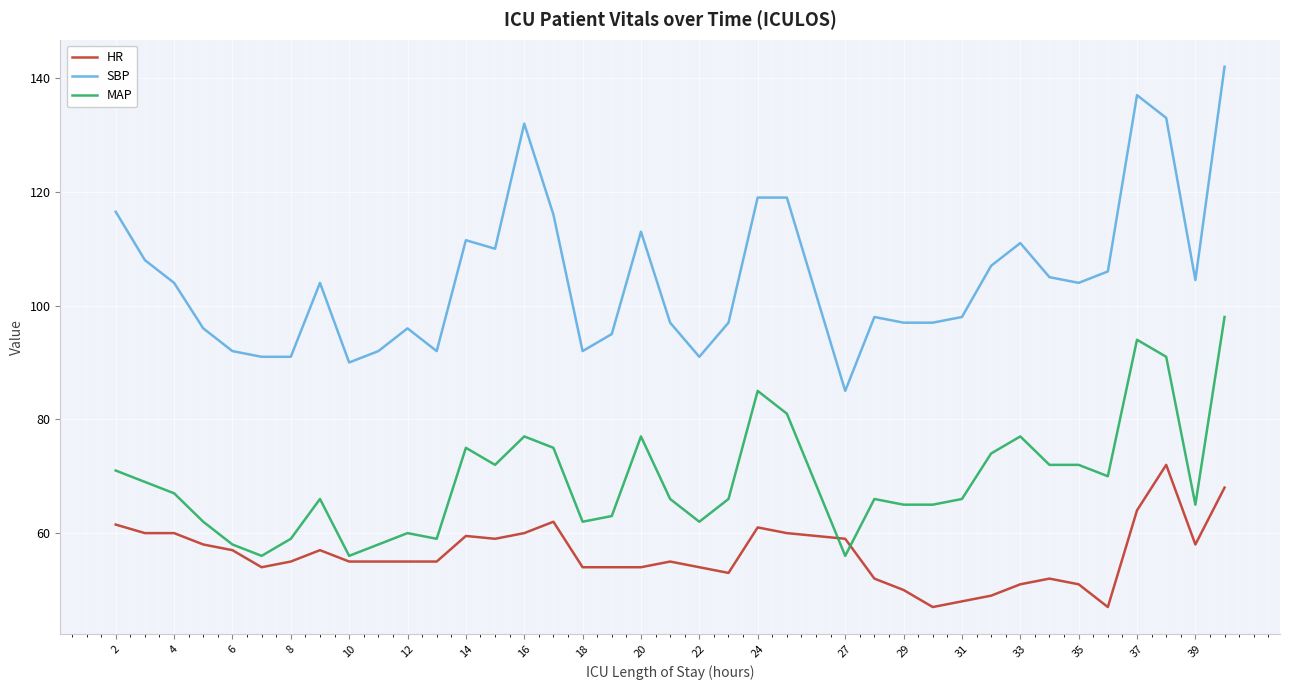

What is the greatest value displayed?

142.0